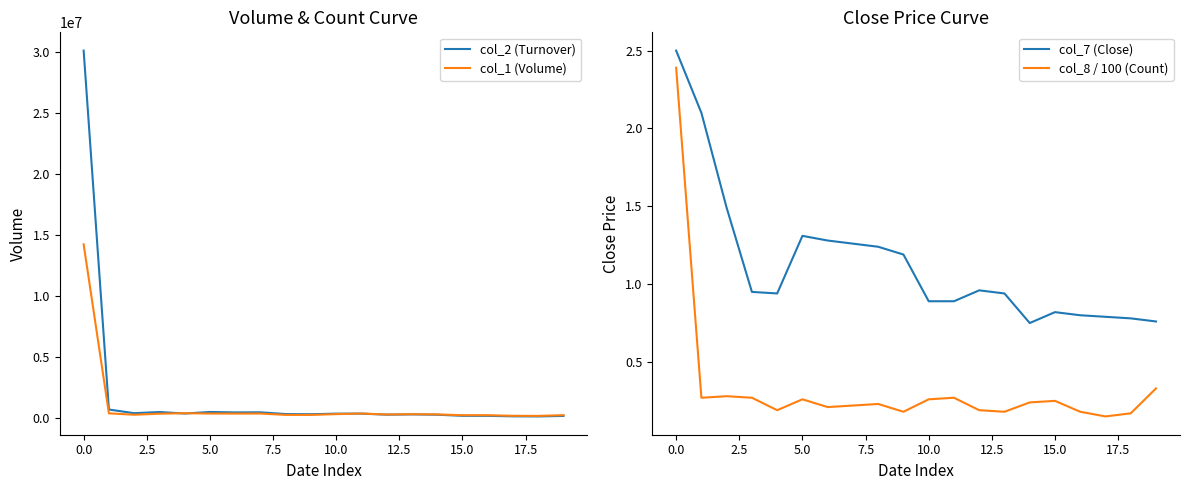

Where does the col_2 (Turnover) series first go above 385420?

0.0